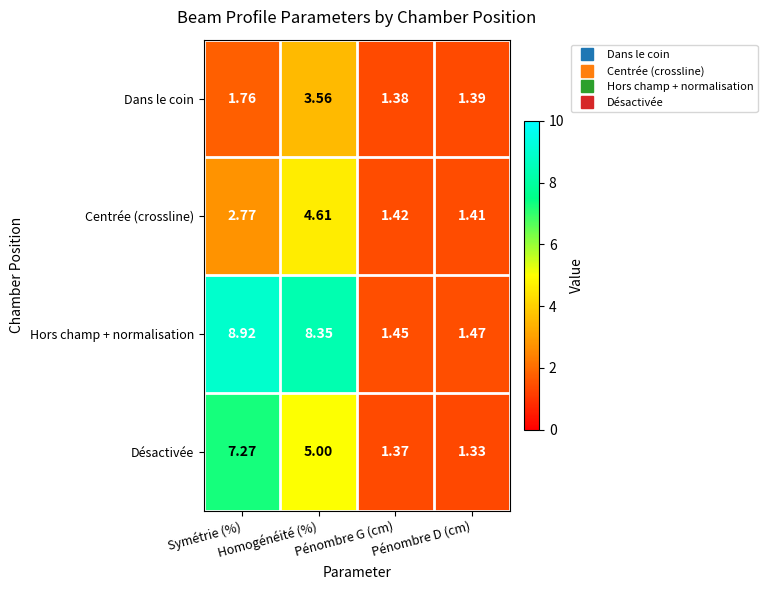

List the series in order of their peak value, highest first.

Hors champ + normalisation, Désactivée, Centrée (crossline), Dans le coin